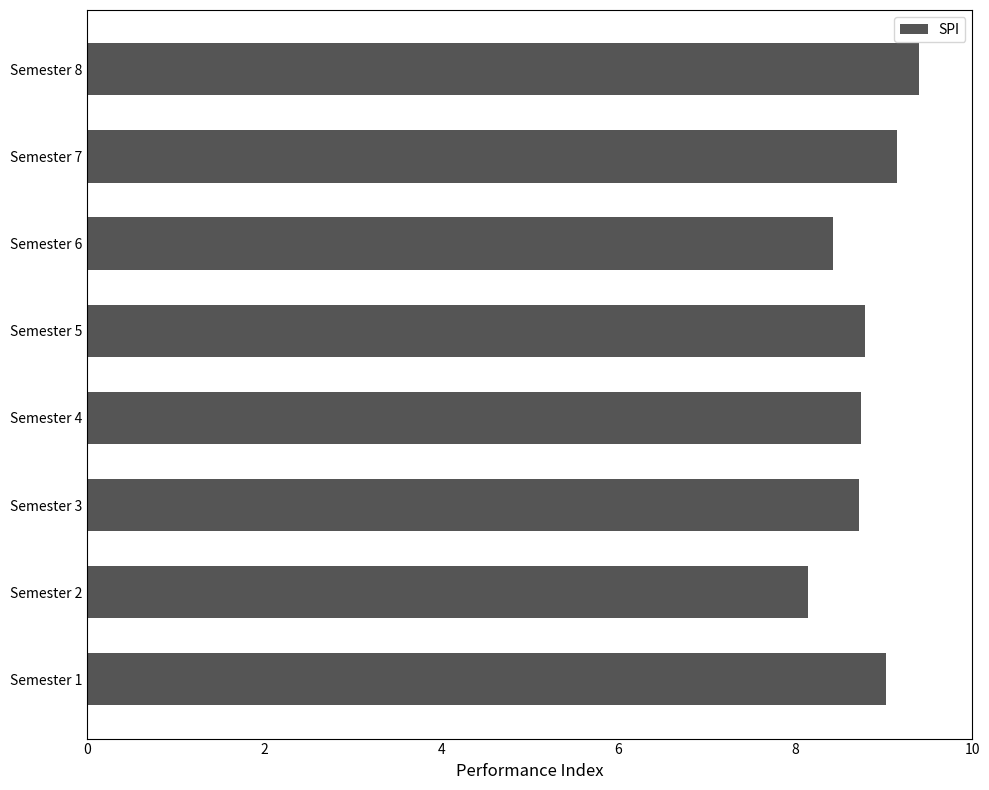

What is the maximum value shown in the chart?

9.4